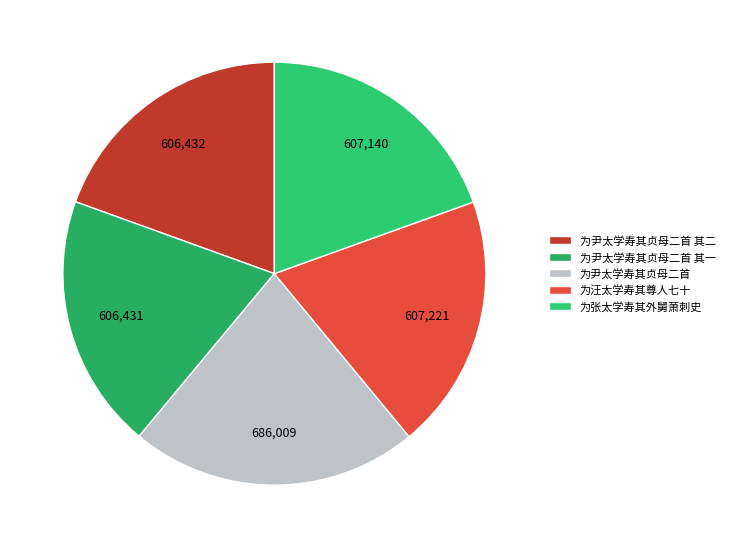

True or false: 为汪太学寿其尊人七十 accounts for 20% of the total.

True